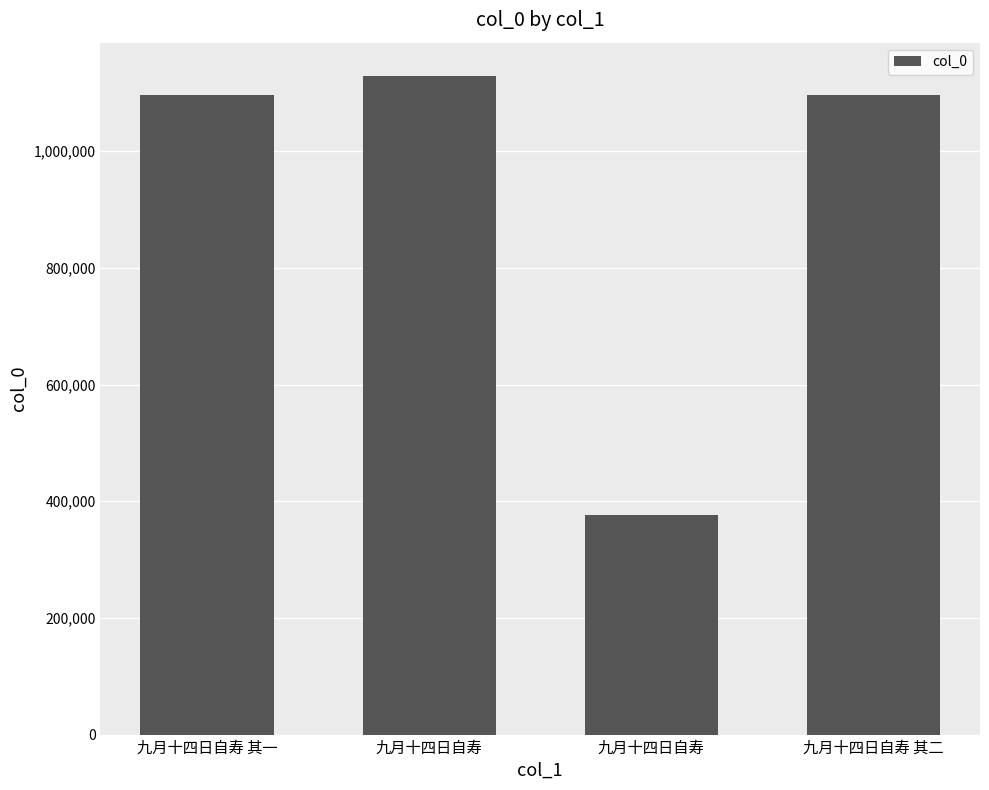

Reading left to right, what are all the values shown in this chart?

九月十四日自寿 其一=1096149	九月十四日自寿=1129481	九月十四日自寿=375534	九月十四日自寿 其二=1096150